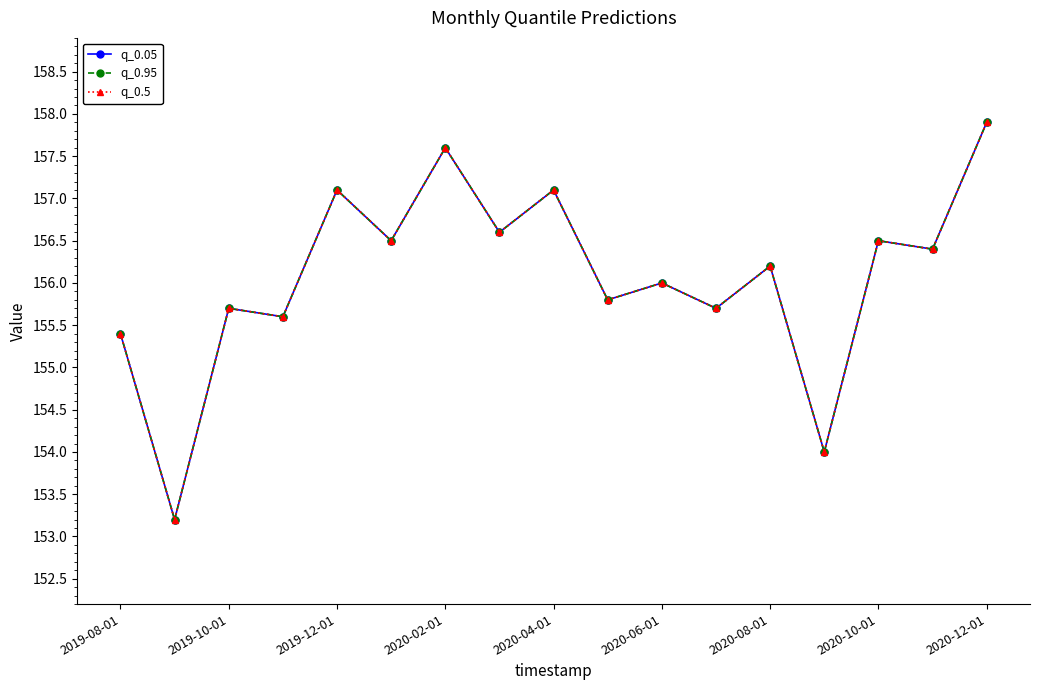

True or false: q_0.05 and q_0.95 intersect in this chart.

False